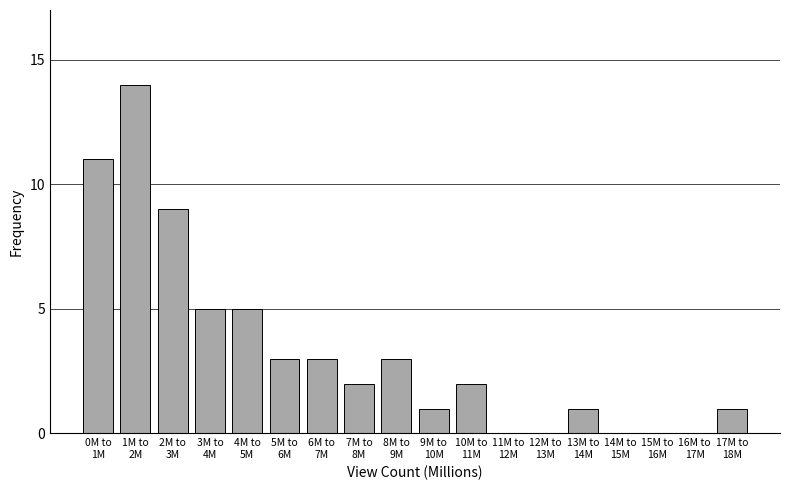

What is the greatest value displayed?

14